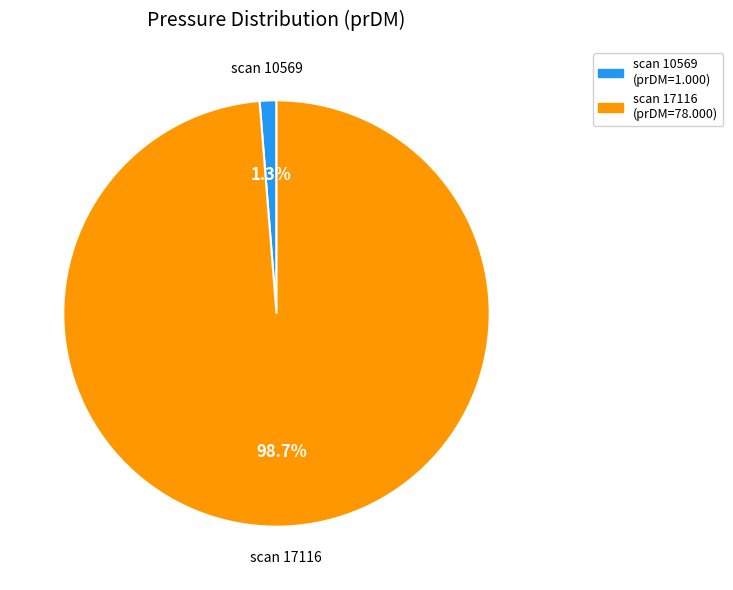

Does any single category account for the majority?

Yes